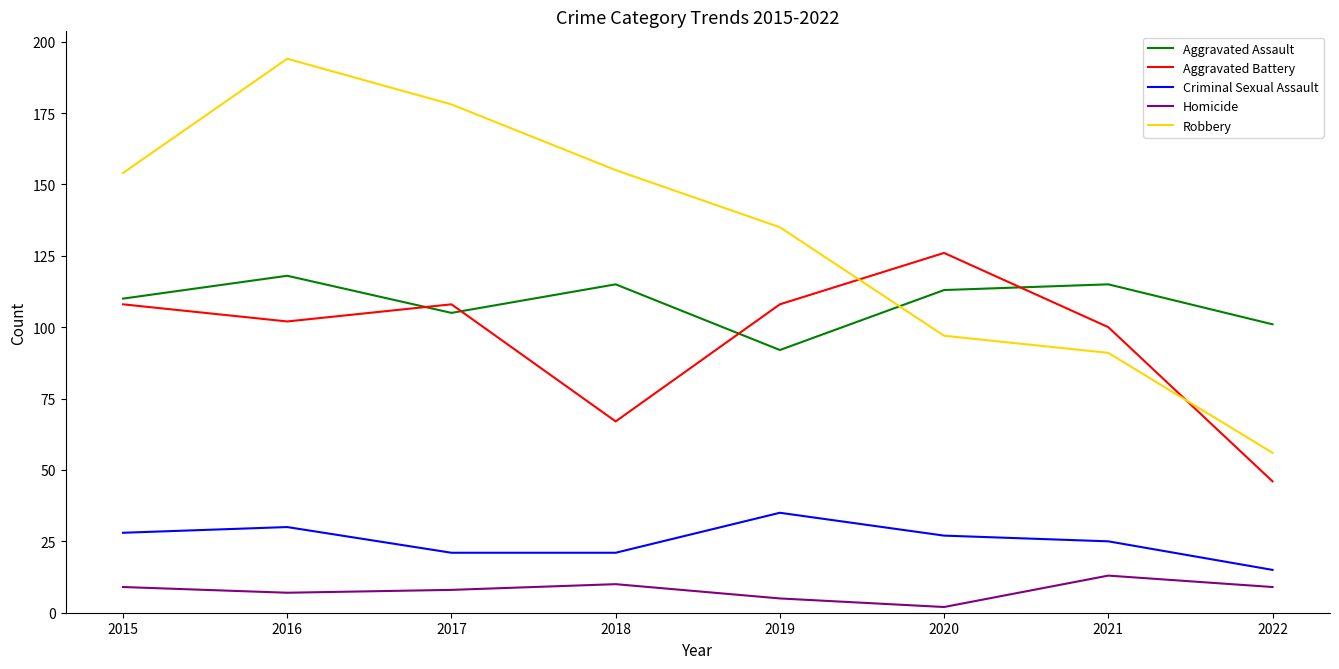

Is it true that Aggravated Battery equals 43 at 2020?

False